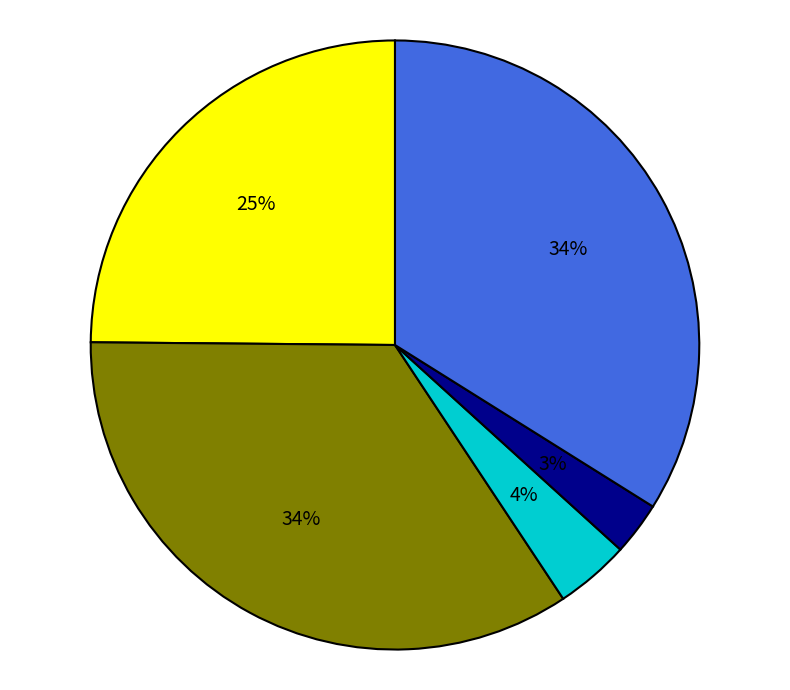

Does any single category account for the majority?

No